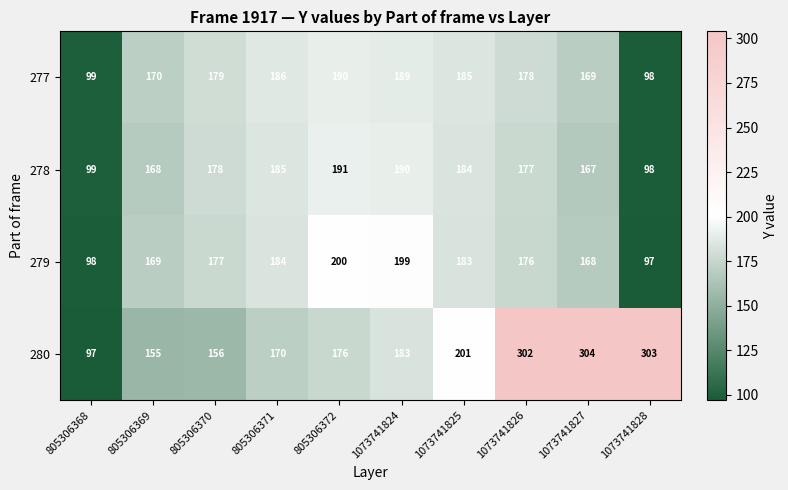

What is the lowest value of the 278 series?

98